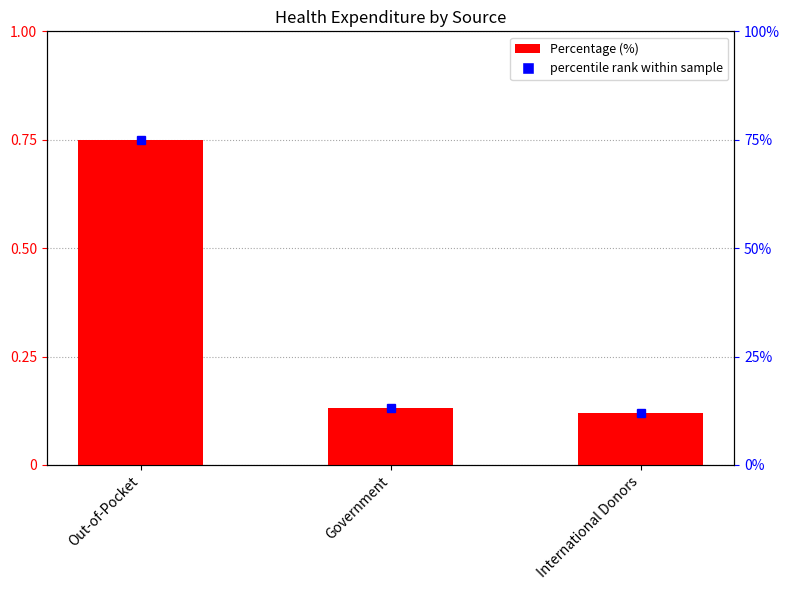

At which label is the value closest to 0?

International Donors